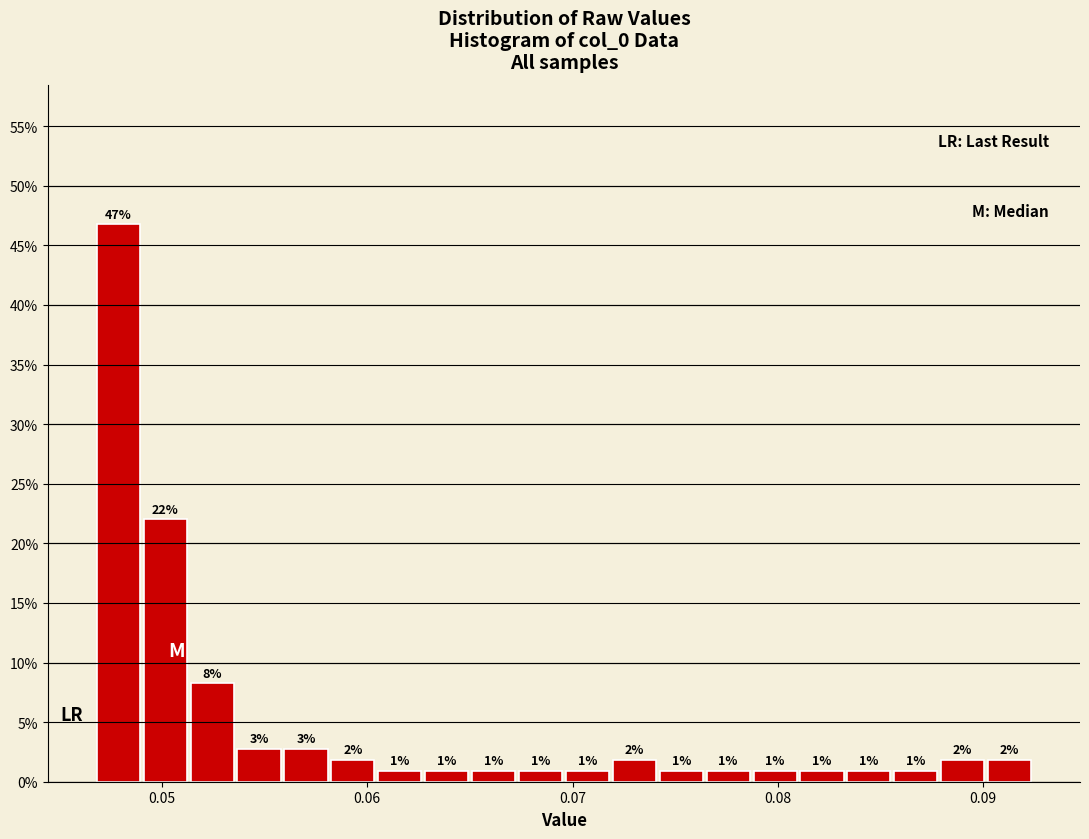

Around what value on the x-axis is the tallest bar? Give the approximate position of its centre, as read against the axis.

0.048